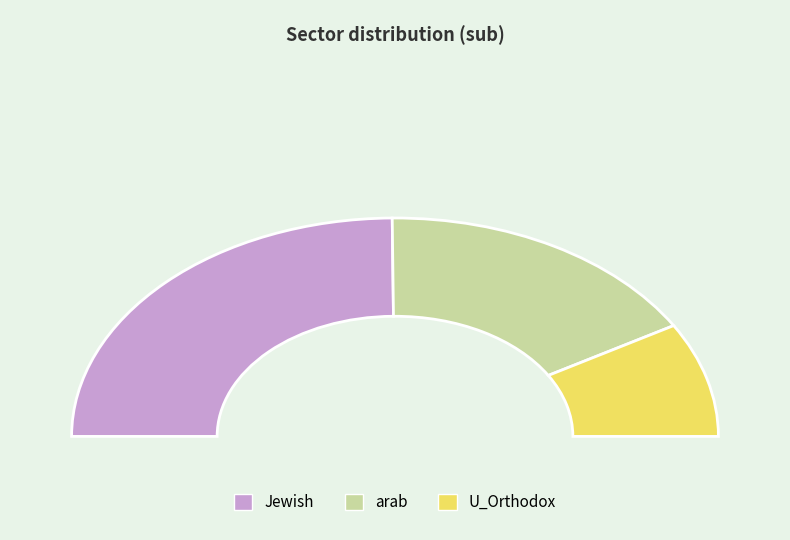

Rank the categories by value from lowest to highest.

U_Orthodox, arab, Jewish